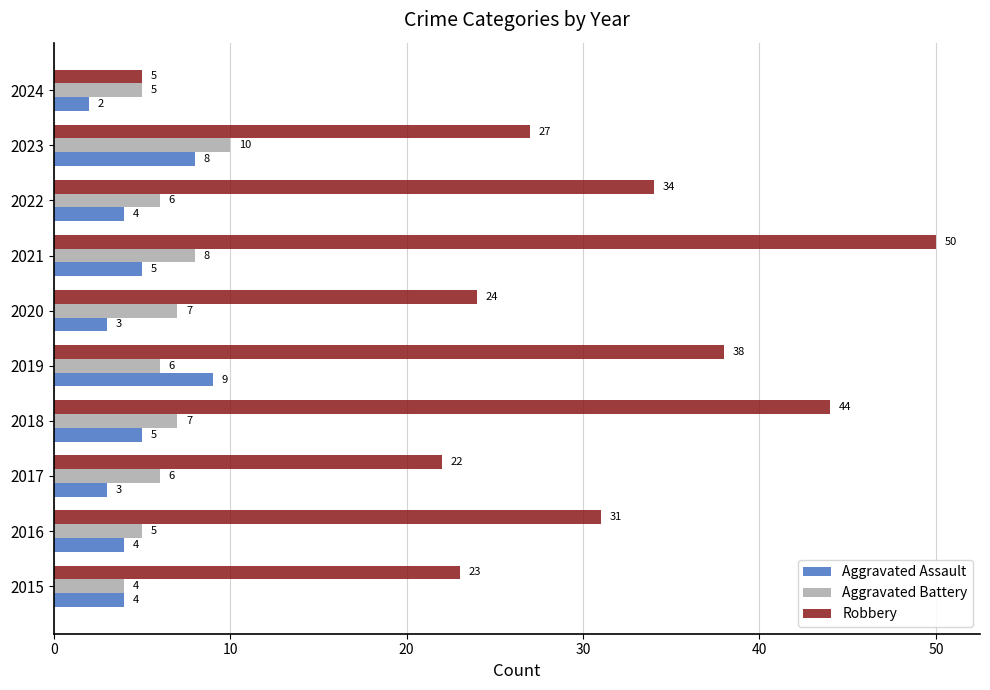

The value of Aggravated Battery at 2016 is 2. True or false?

False